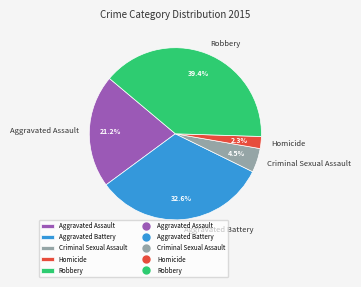

Count the number of slices in the pie.

5